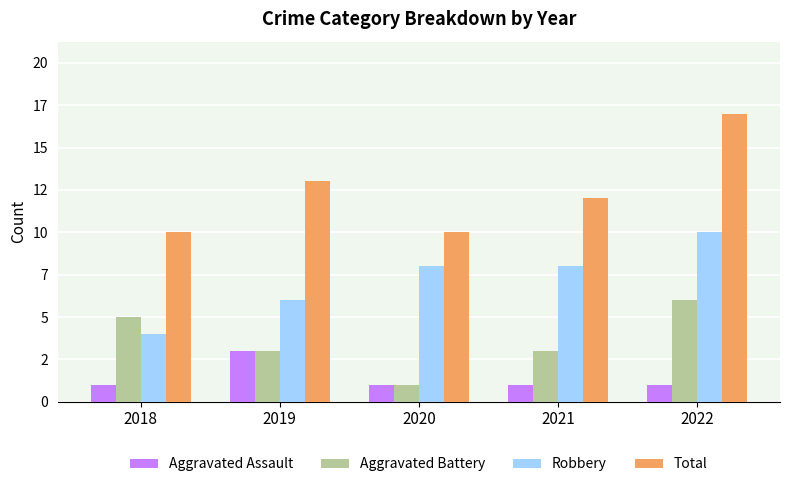

Between 2018 and 2020, which is larger?

2018